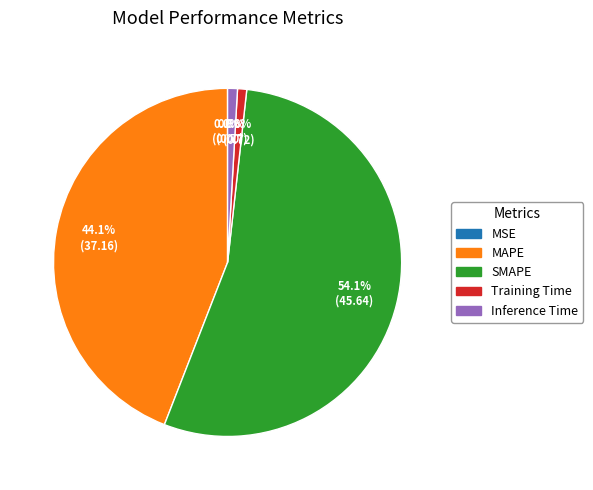

To the nearest percent, what is the difference between the largest and smallest slice percentages?

54%